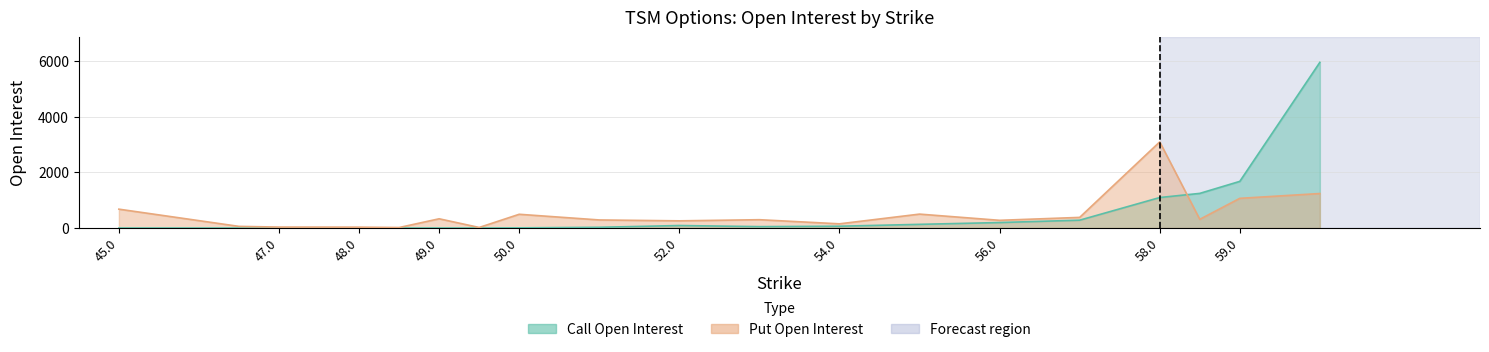

The Put Open Interest series shows 245 at 55. True or false?

False